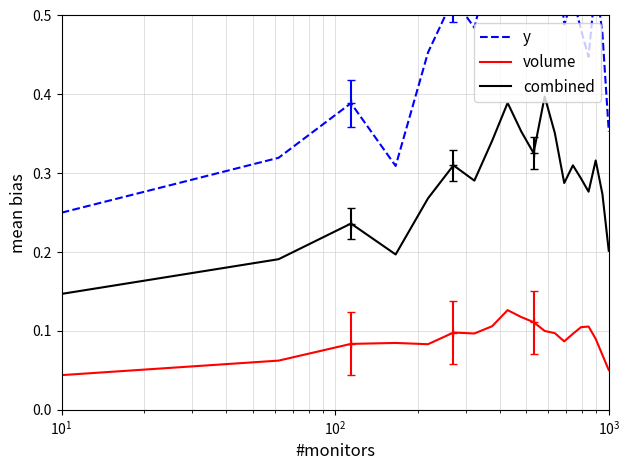

Does the chart have visible grid lines?

Yes